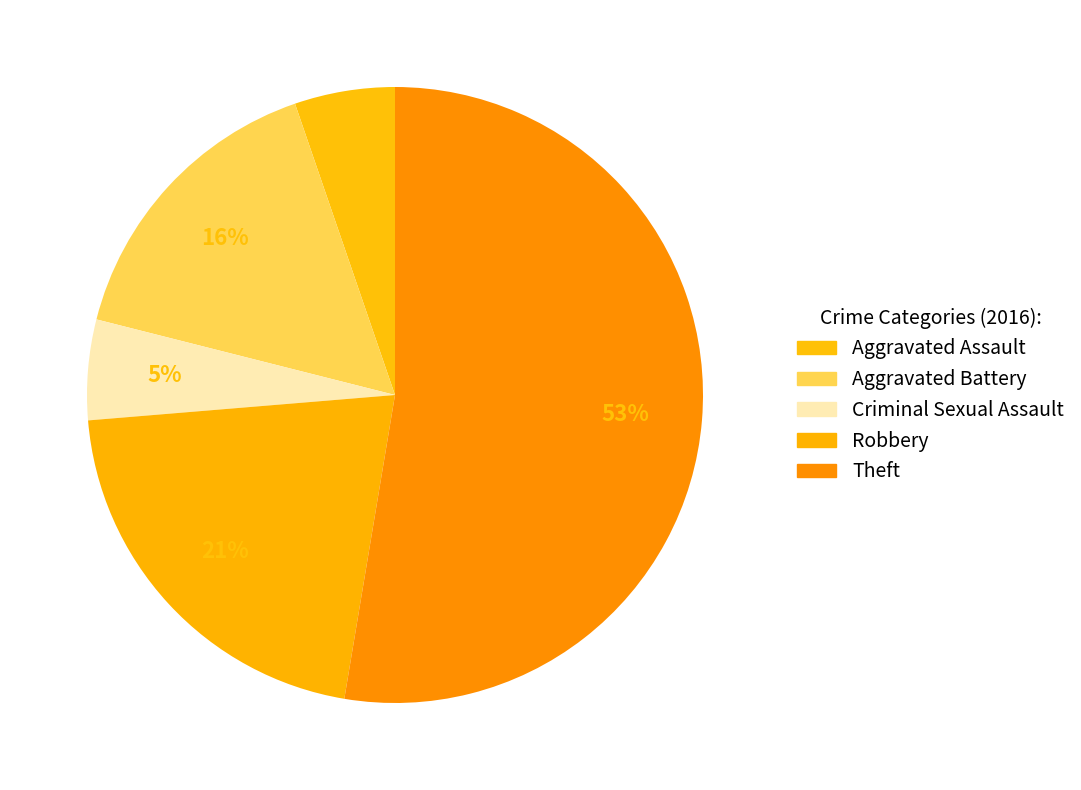

How many slices are in this pie chart?

5